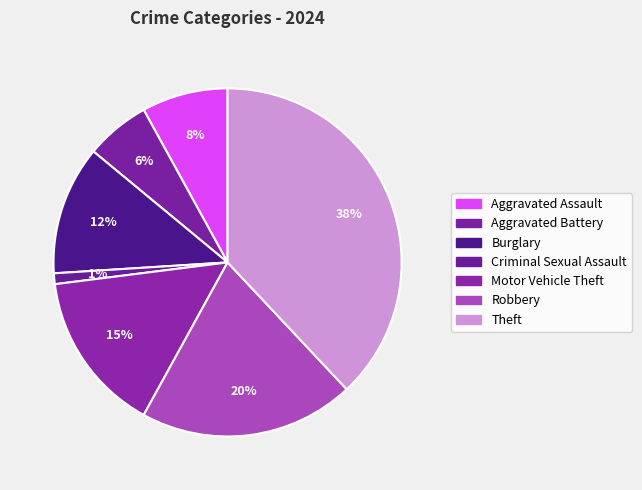

To the nearest percent, what portion does Criminal Sexual Assault represent?

1%